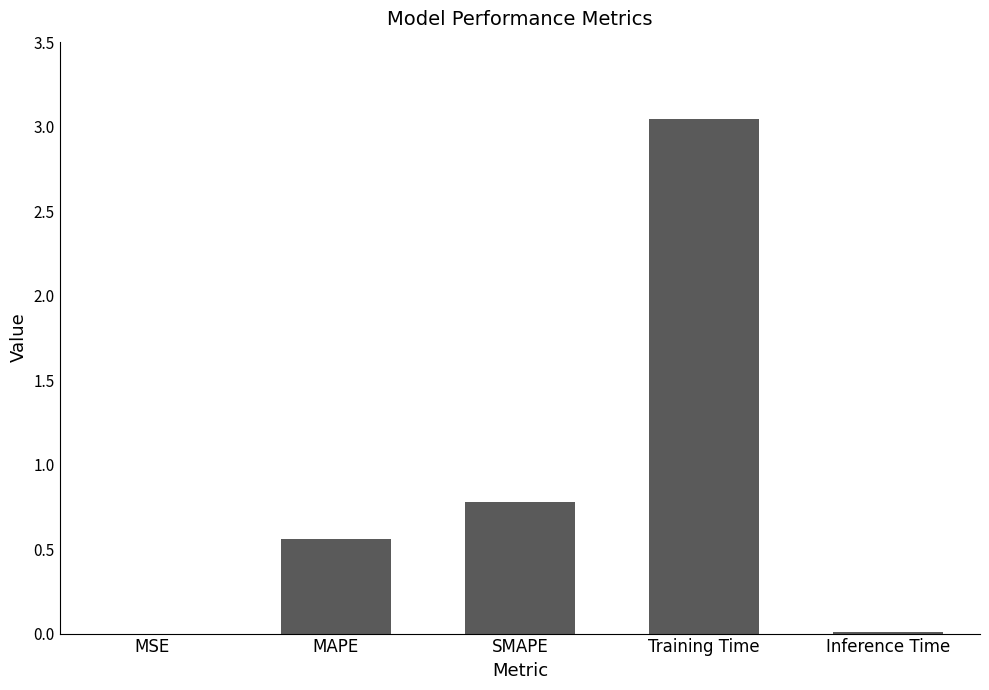

Which category has the highest value across all series?

Training Time